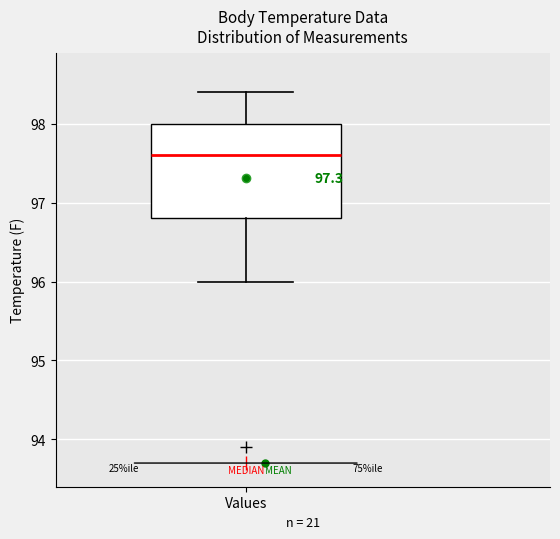

Transcribe this box plot: give where the median line is, the range the box spans, and where the two whiskers end, as read against the y-axis. The values are not printed on the chart, so give them approximately, as read against the axis.

median 97.6, box 96.8 to 98.0, whiskers 96.0 to 98.4